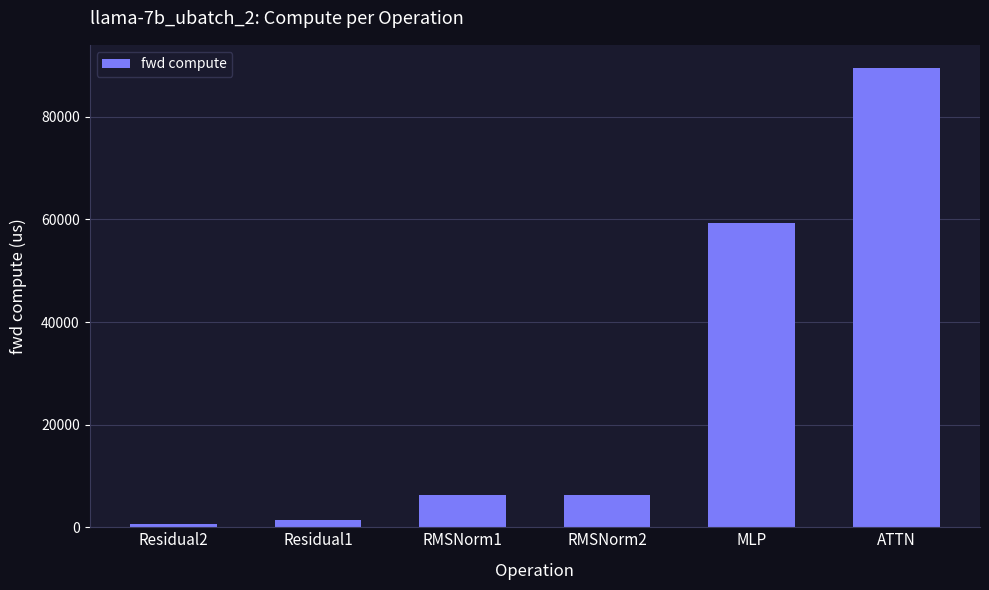

Approximately how many times larger is the value at ATTN compared to RMSNorm1?

14.1